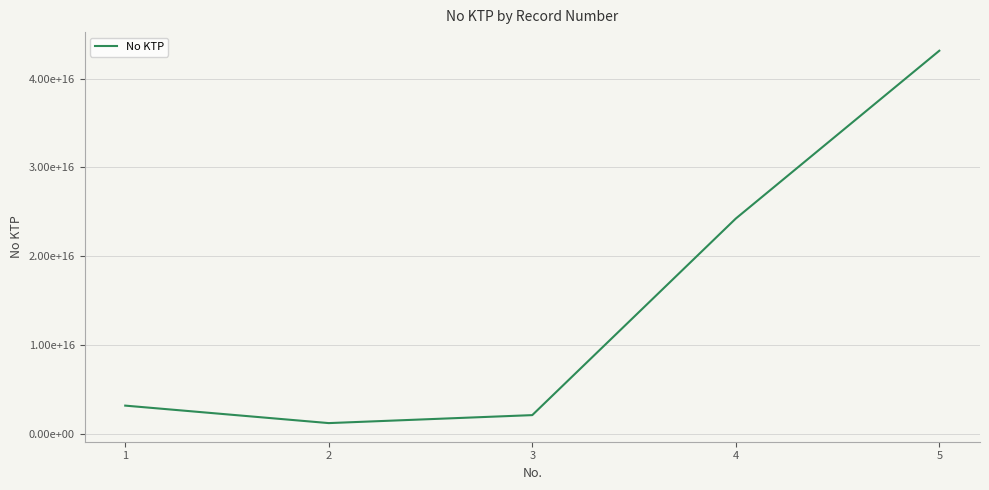

Does the chart display data point markers on the line(s)?

No